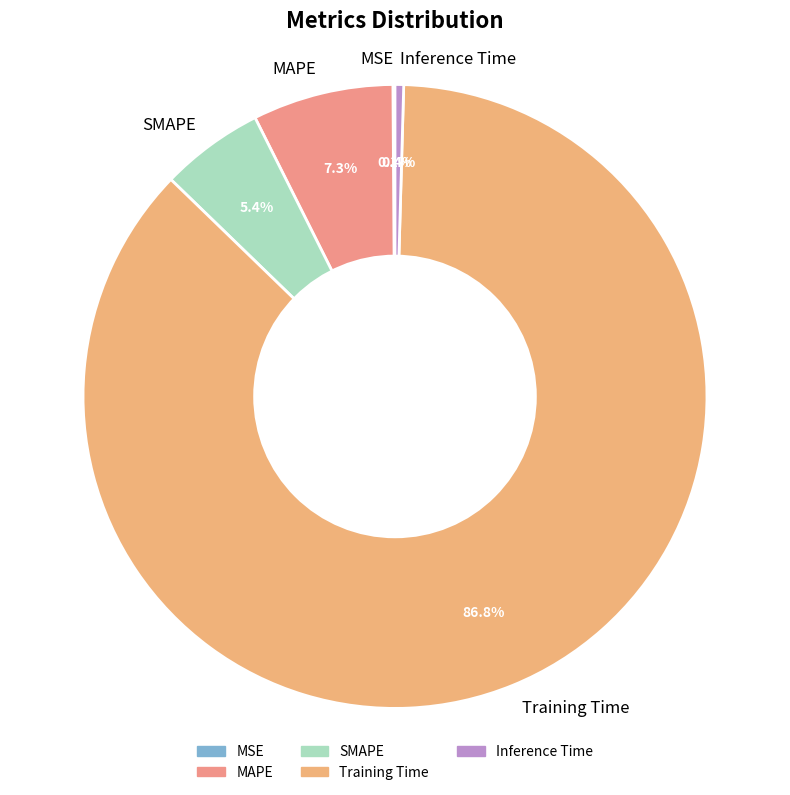

What portion of the pie excludes MAPE?

92.7%